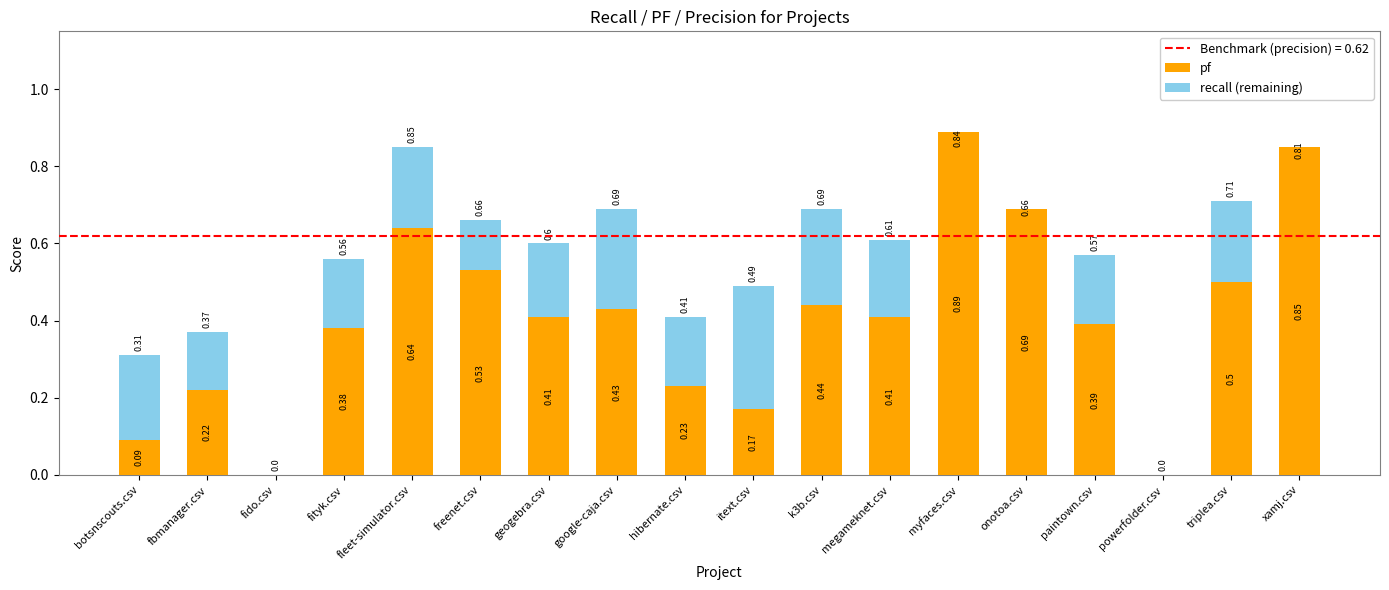

True or false: pf has a value of 0.9 at freenet.csv.

False